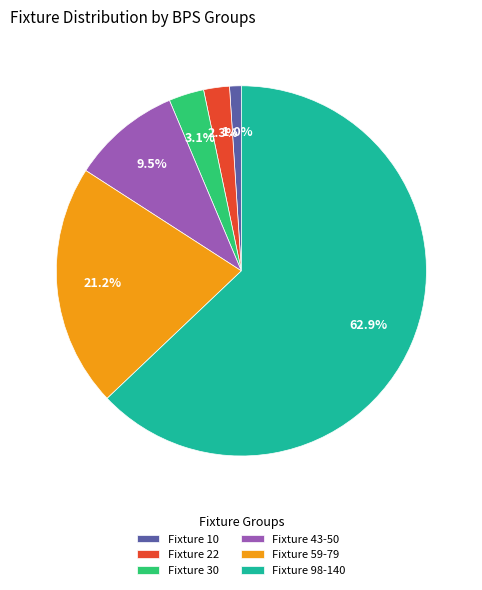

What is the ratio of the value at Fixture 22 to the value at Fixture 30?

0.7